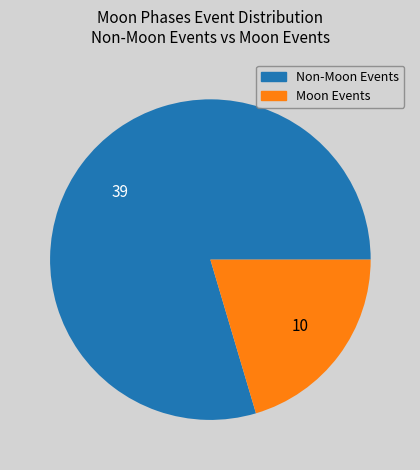

Which category accounts for the majority?

Non-Moon Events